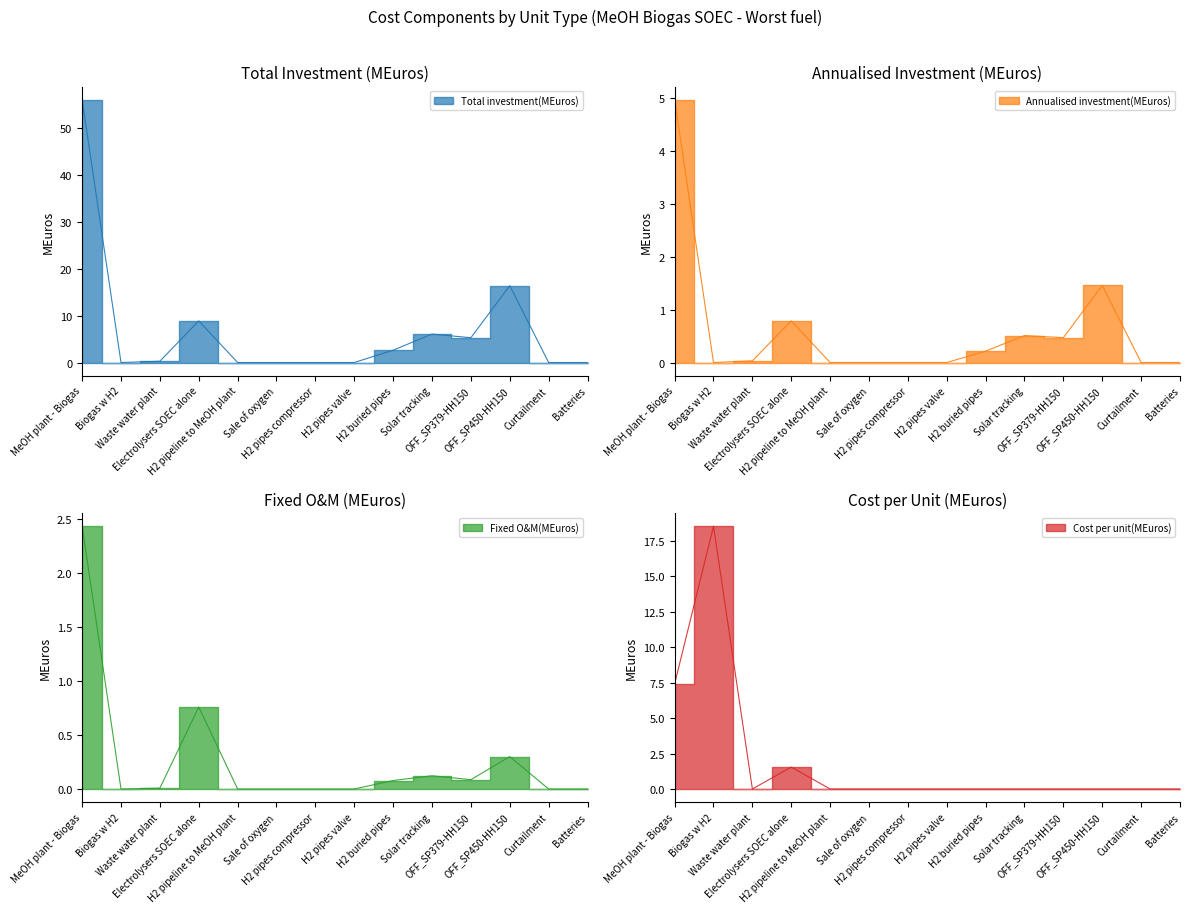

Which category has the highest value in the Annualised investment(MEuros) series?

MeOH plant - Biogas